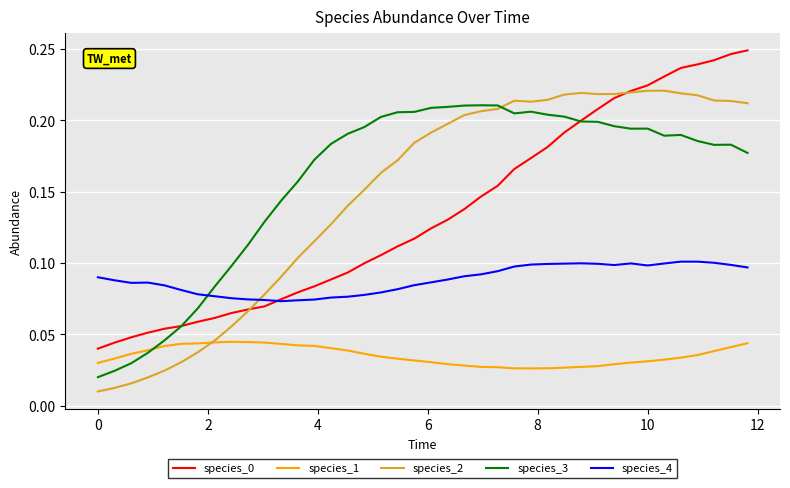

Which series has the widest spread of values?

species_2